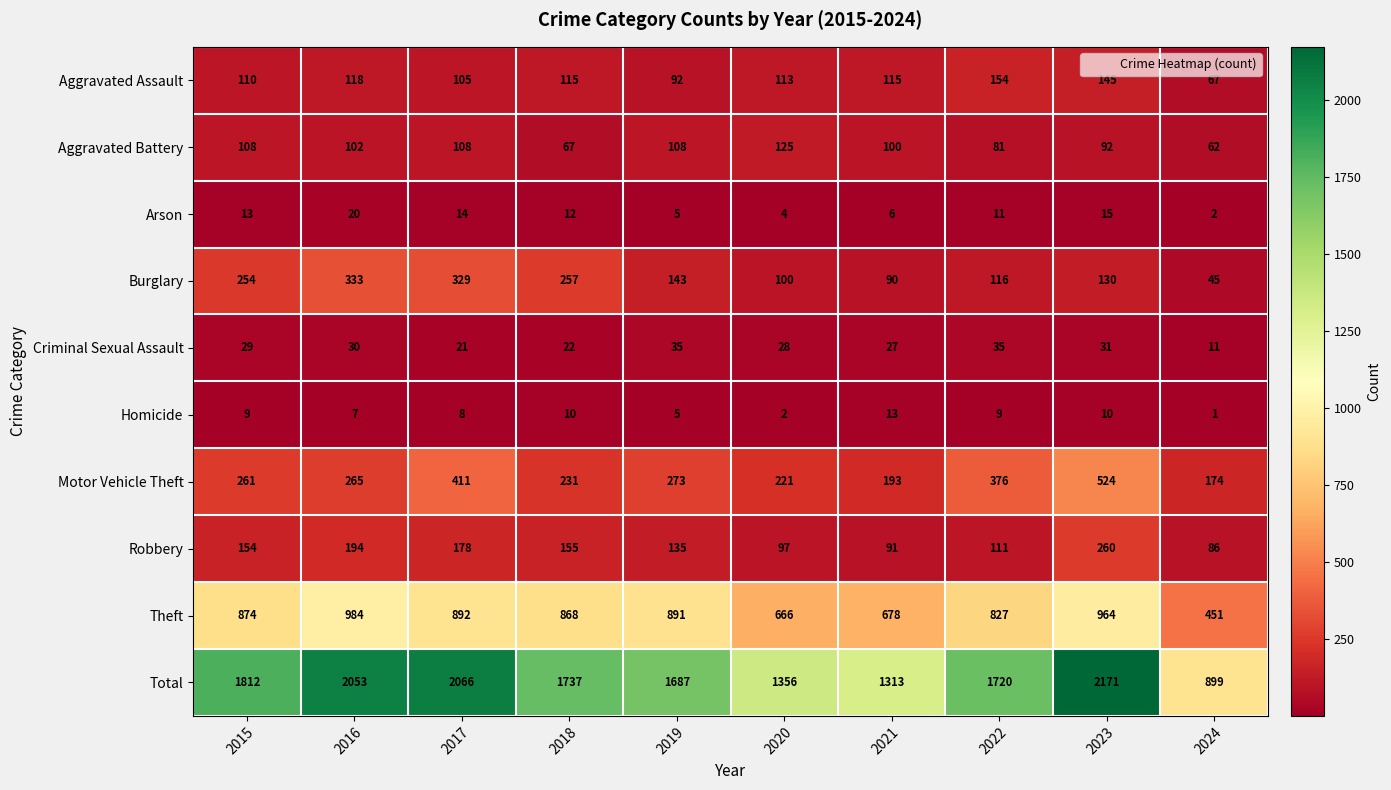

How many series are shown in this chart?

10